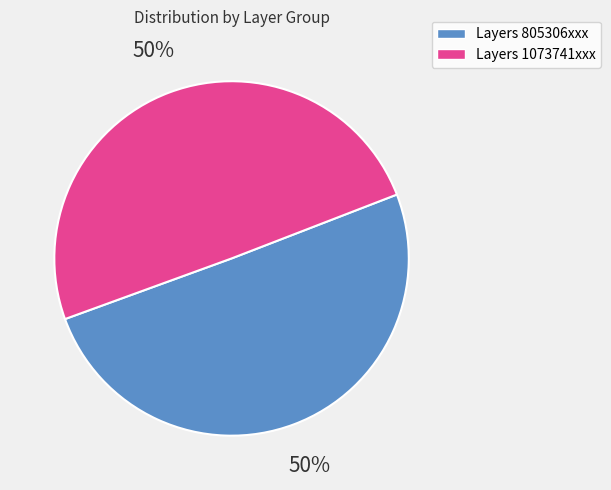

Count the number of slices in the pie.

2